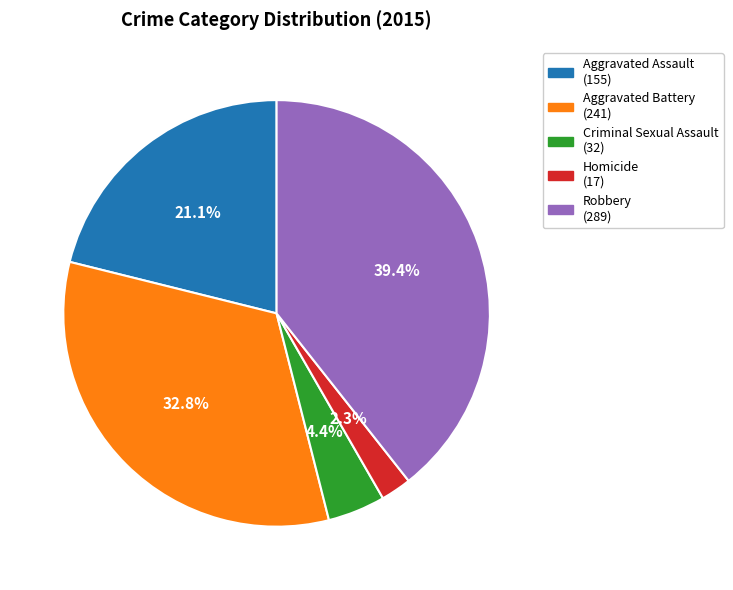

To the nearest percent, what percentage of the pie is Criminal Sexual Assault?

4%